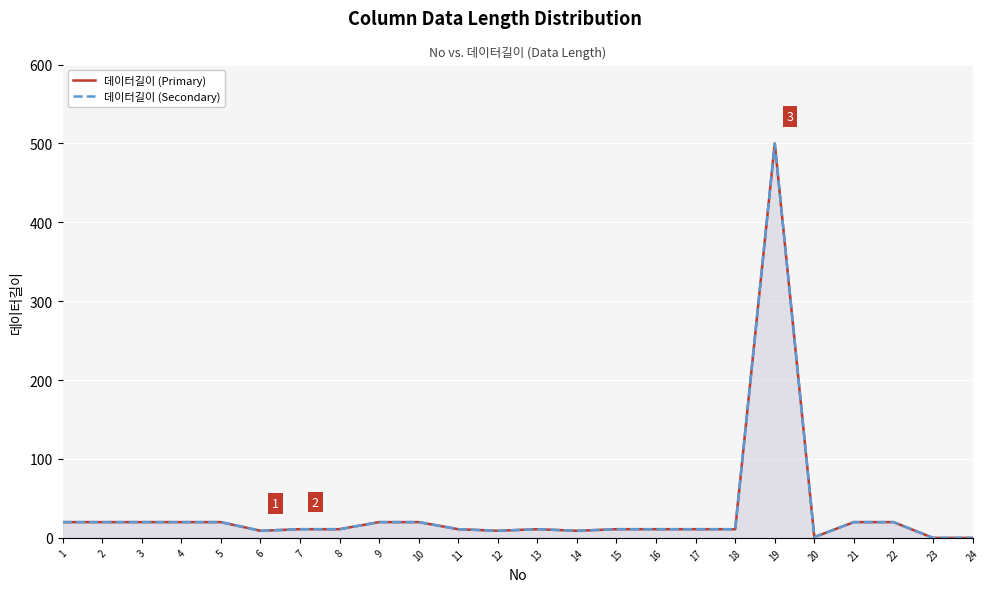

The 데이터길이 (Secondary) series shows 11 at 13. True or false?

True